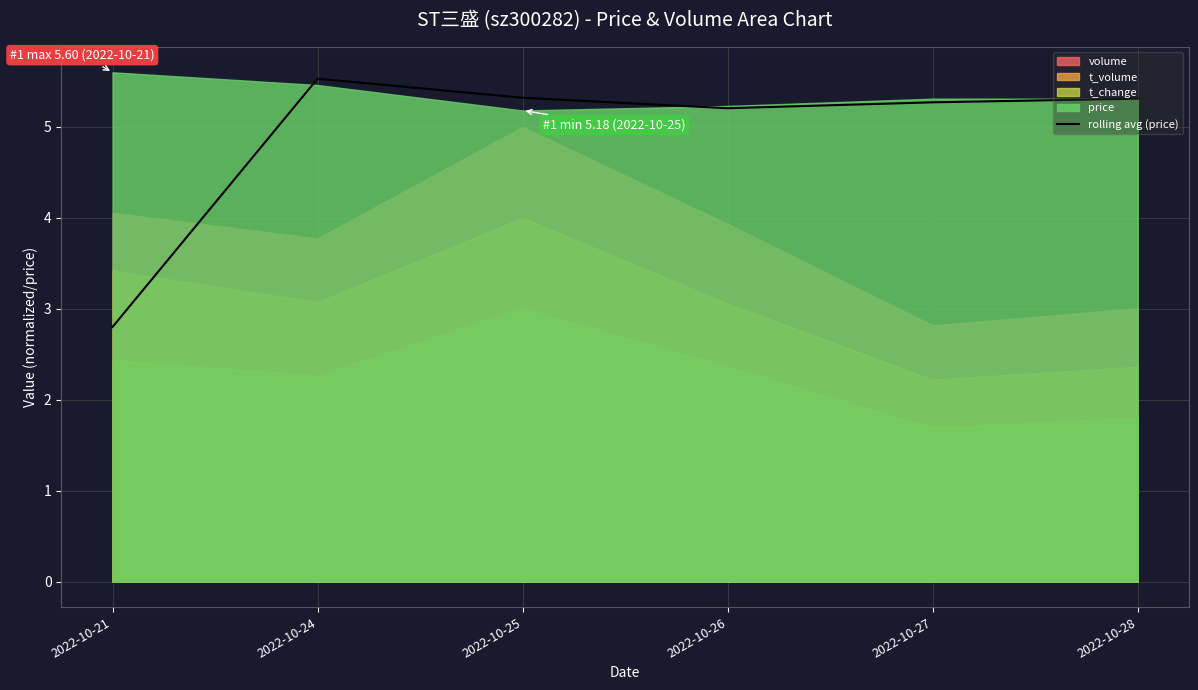

The chart shows a value of 5.3 at 2022-10-28. True or false?

True